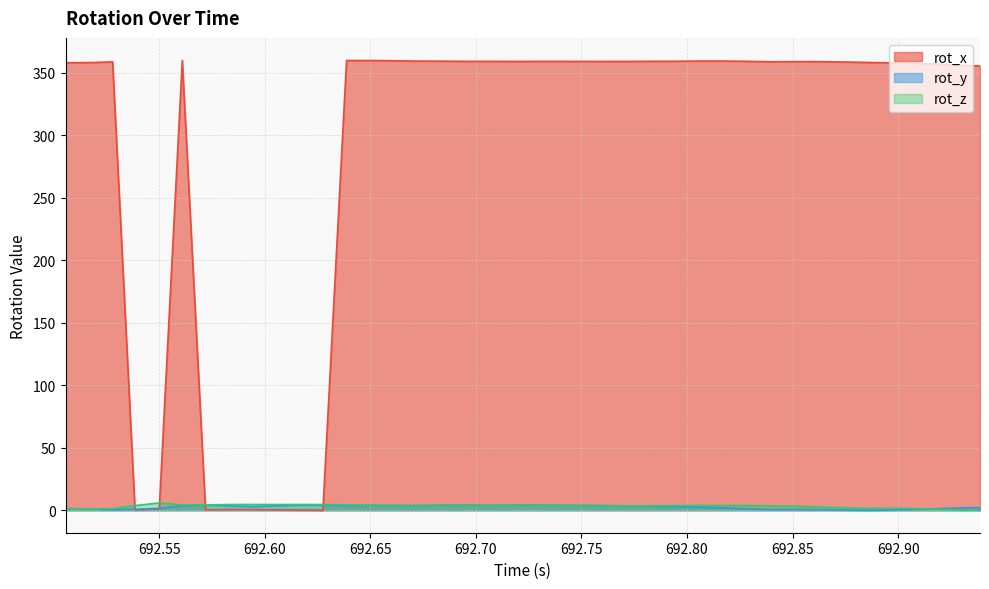

How many interior local peaks does the rot_x series have?

8